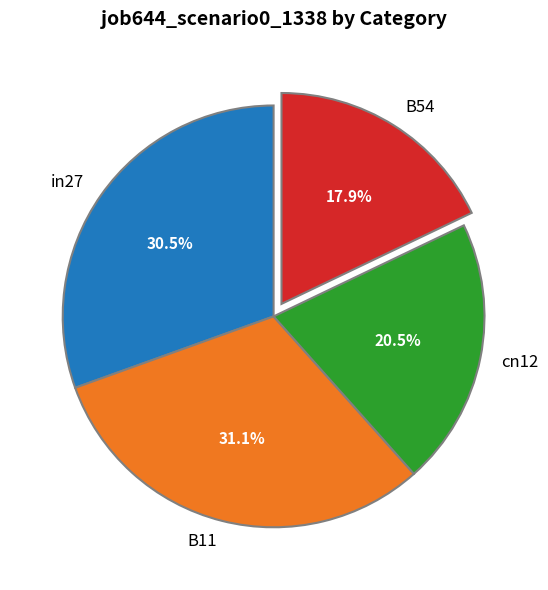

Does any single category account for the majority?

No